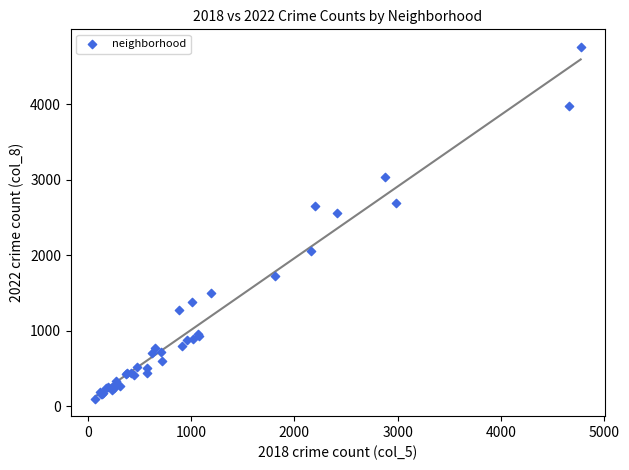

What Y value in the scatter plot is closest to 2431?

2566